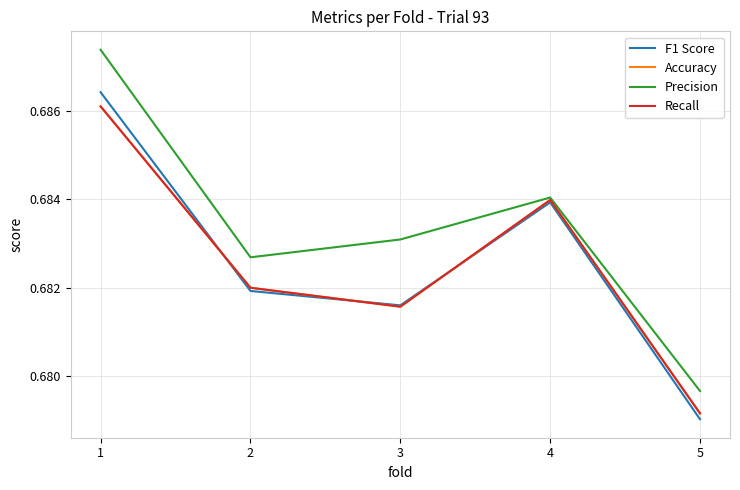

How many interior local peaks does the Accuracy series have?

1